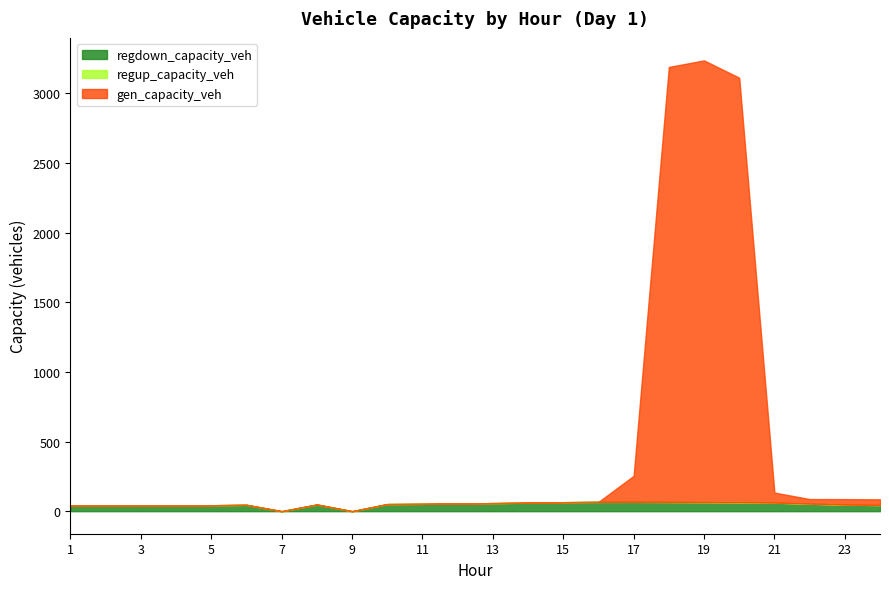

Between 3 and 18, which series saw the biggest shift?

gen_capacity_veh